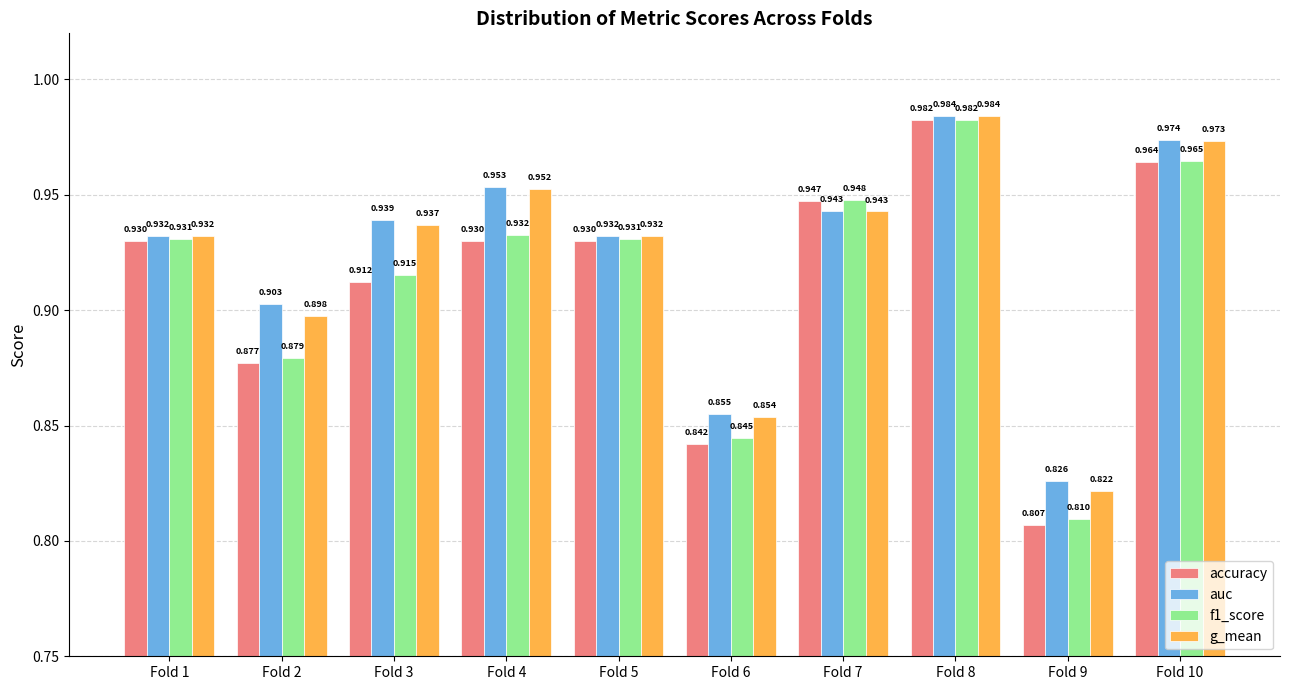

What is the total value across all series at Fold 3?

3.7